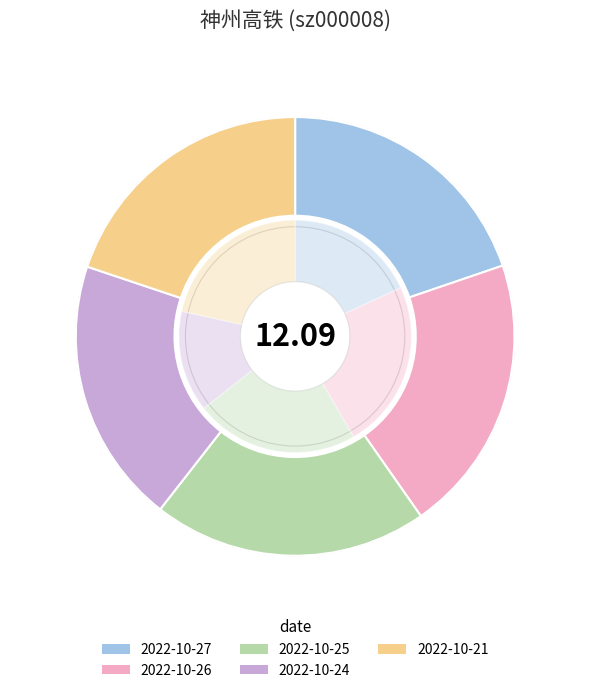

Approximately how many times larger is the value at 2022-10-24 compared to 2022-10-26?

1.0